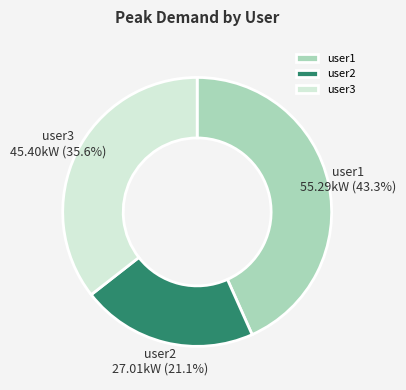

Is there any slice that represents more than half of the pie?

No